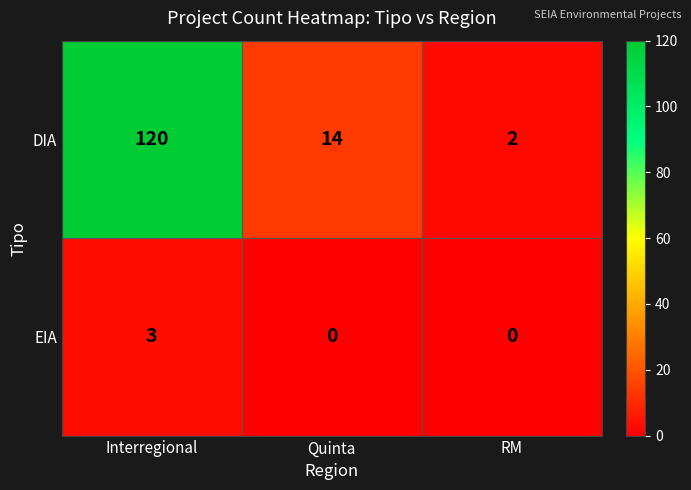

How many EIA values are between 0 and 3?

3